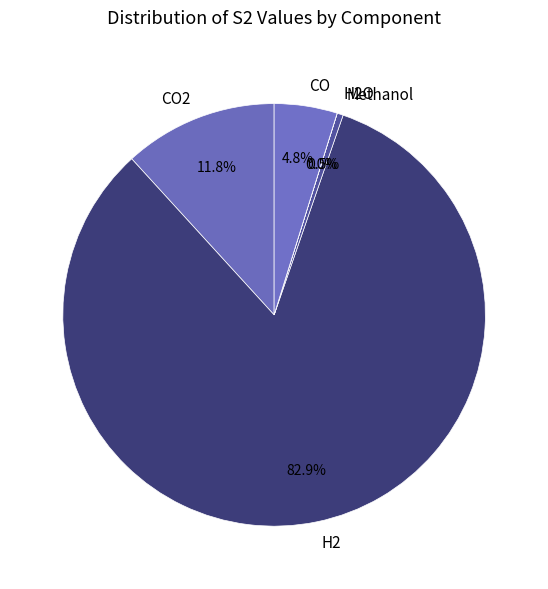

Between H2 and CO2, which is larger?

H2